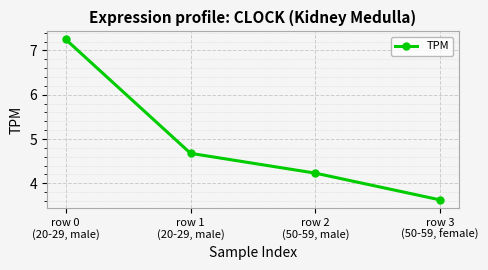

The value at row 2
(50-59, male) is 4.2. True or false?

True